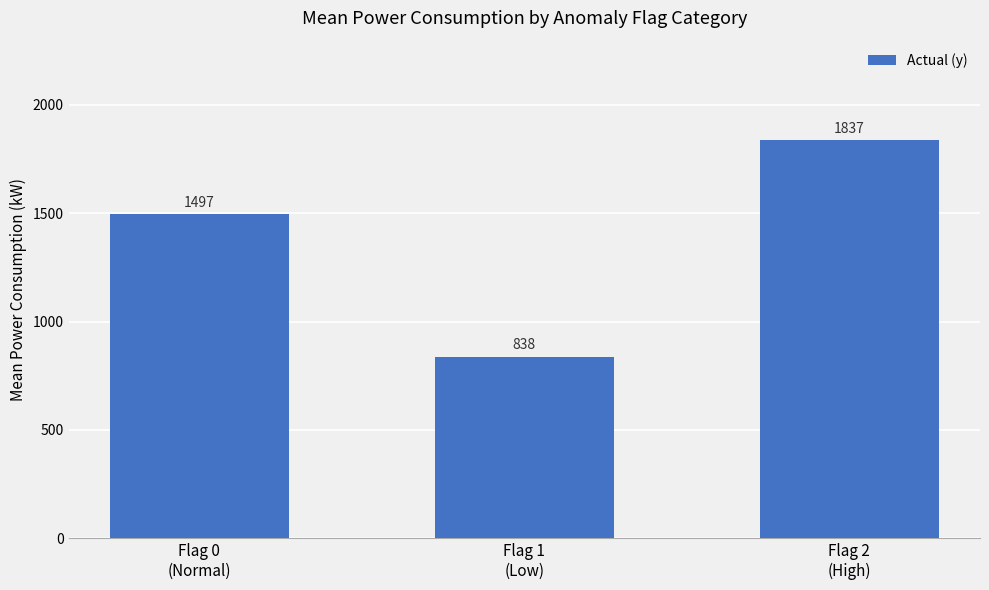

True or false: the data shows 837.7 at Flag 1
(Low).

True